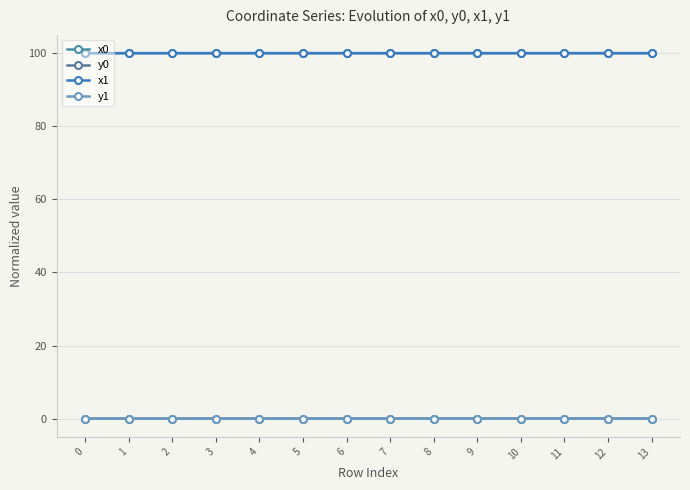

What is the sum of all y0 values?

0.1